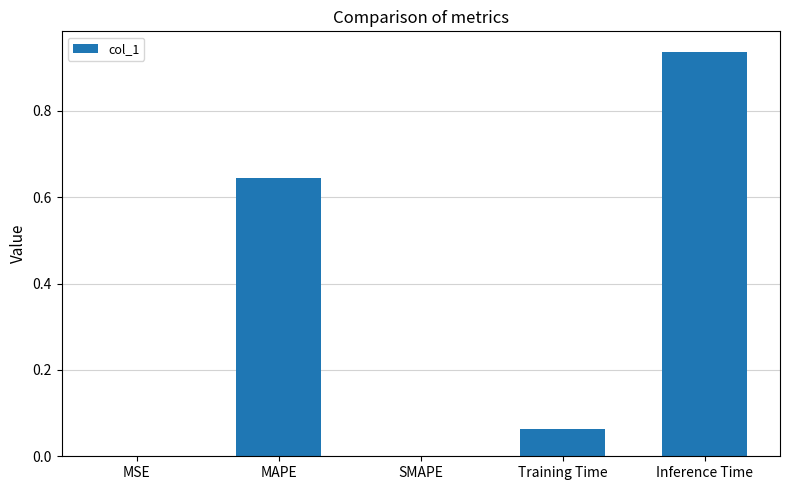

Count the number of data series in this chart.

1